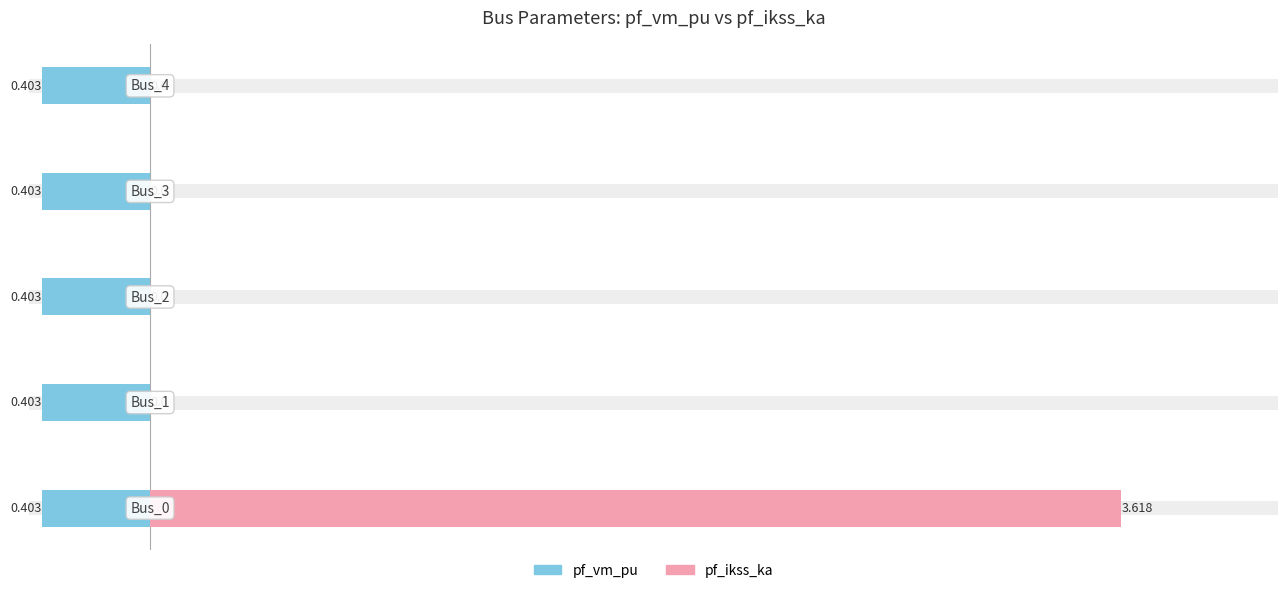

The value of pf_vm_pu at 1 is 0.6. True or false?

False